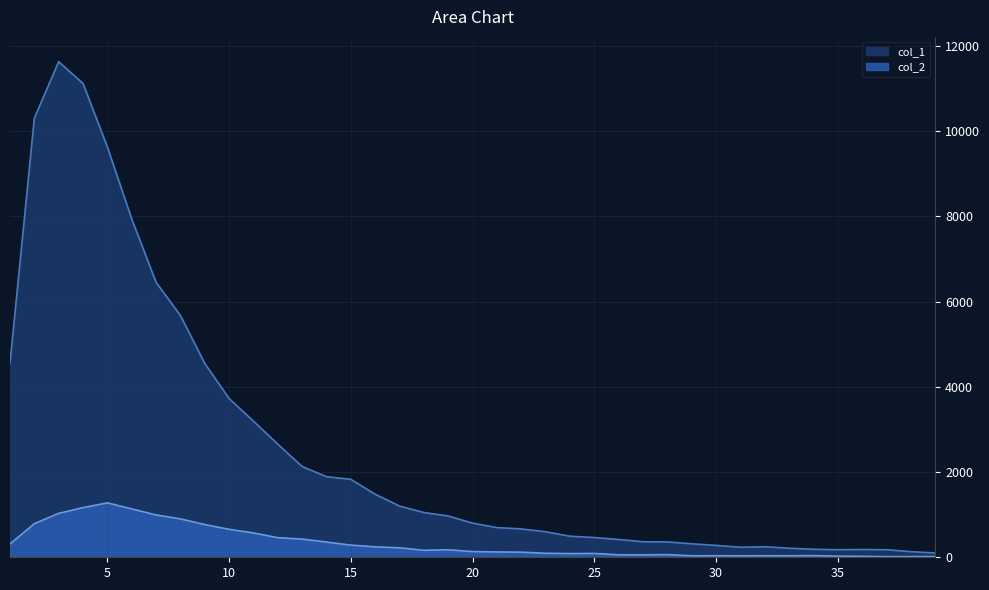

What is the maximum value shown in the chart?

11631